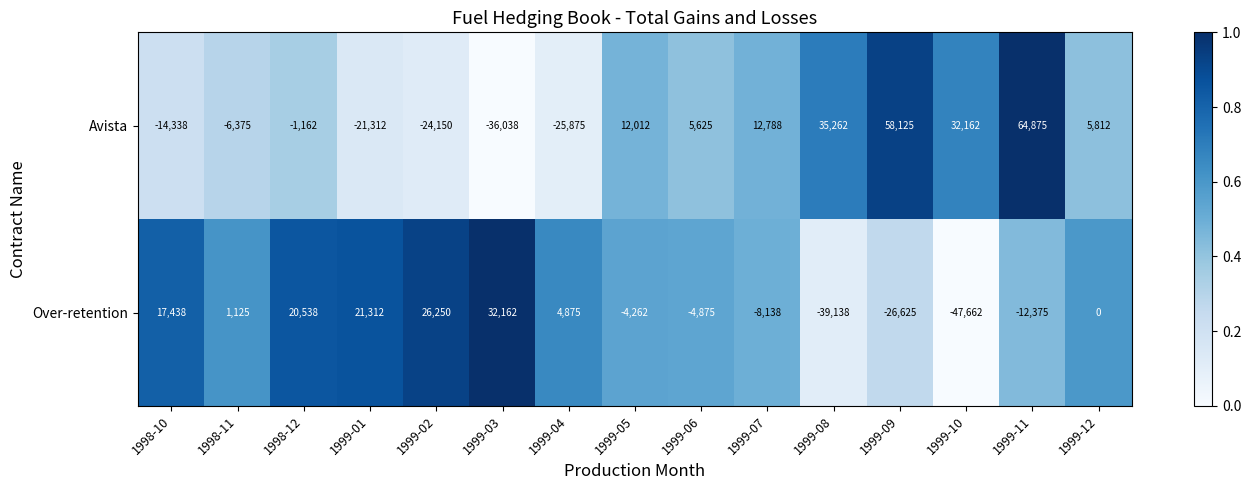

Is it true that Over-retention equals -60235 at 1999-08?

False